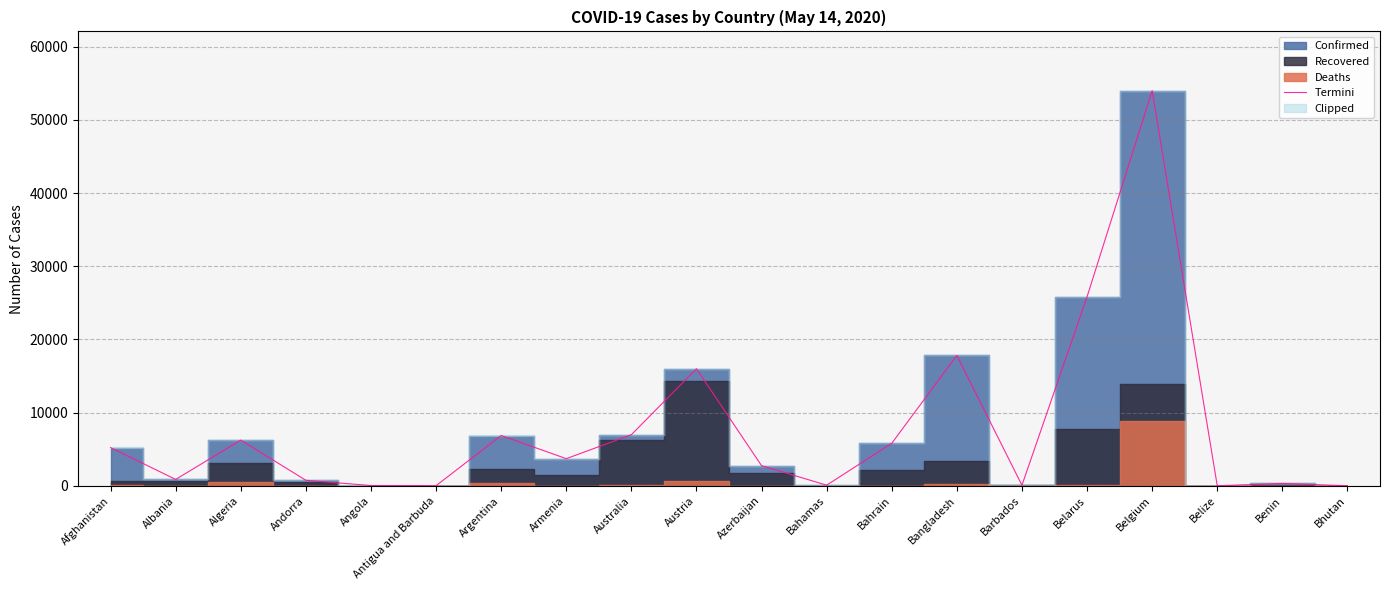

Rank the categories by value from lowest to highest.

Bhutan, Belize, Antigua and Barbuda, Angola, Barbados, Bahamas, Benin, Andorra, Albania, Azerbaijan, Armenia, Afghanistan, Bahrain, Algeria, Argentina, Australia, Austria, Bangladesh, Belarus, Belgium